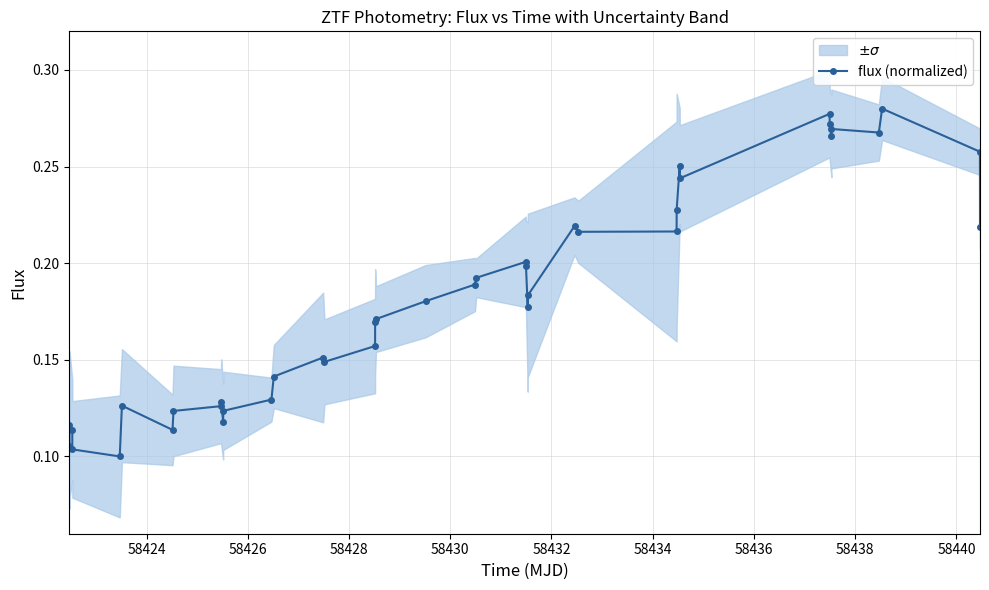

True or false: flux (normalized) has more than 2 interior local peaks.

True